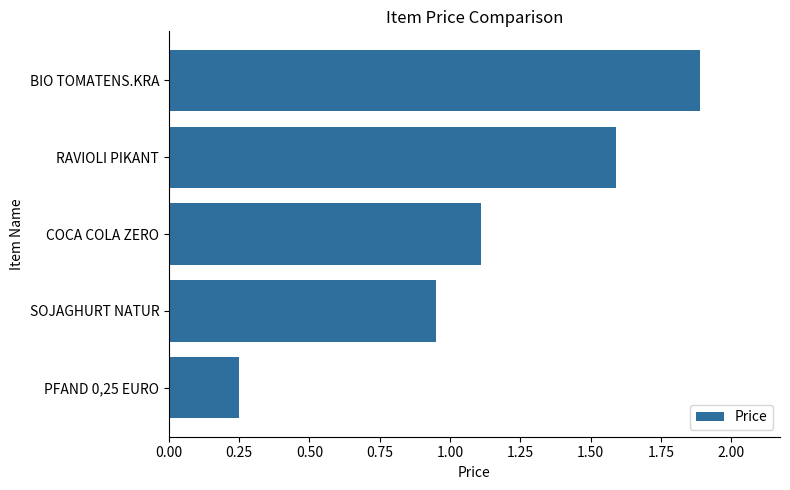

The value at BIO TOMATENS.KRA is 1.9. True or false?

True